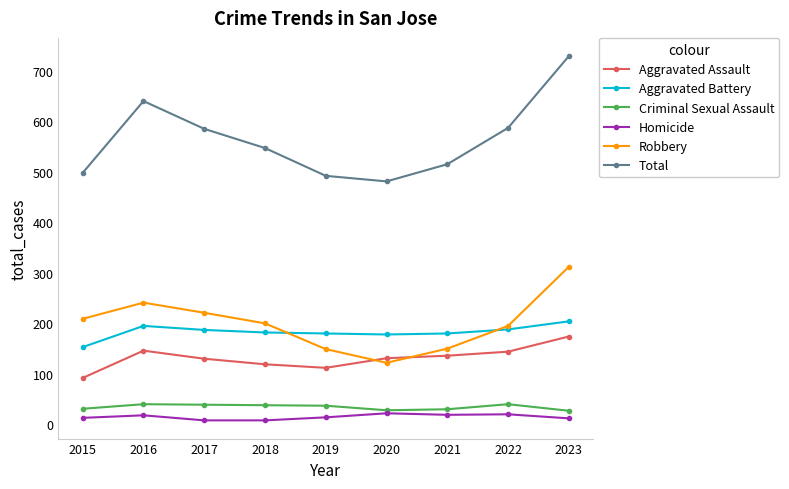

True or false: Robbery and Homicide cross at least once.

False